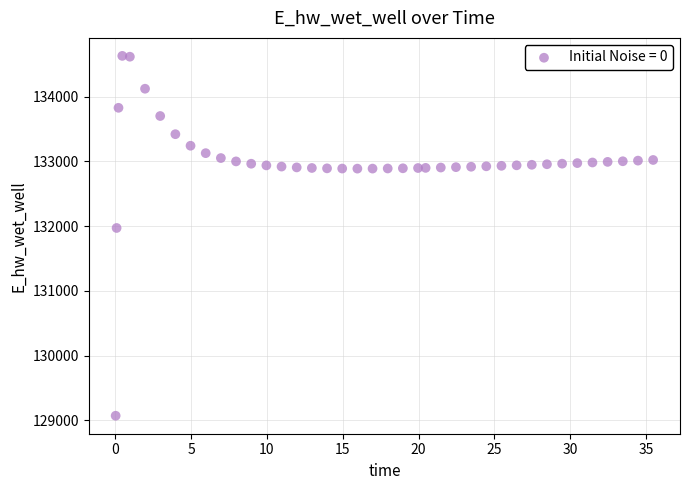

What is the range of X values (max minus min)?

35.4